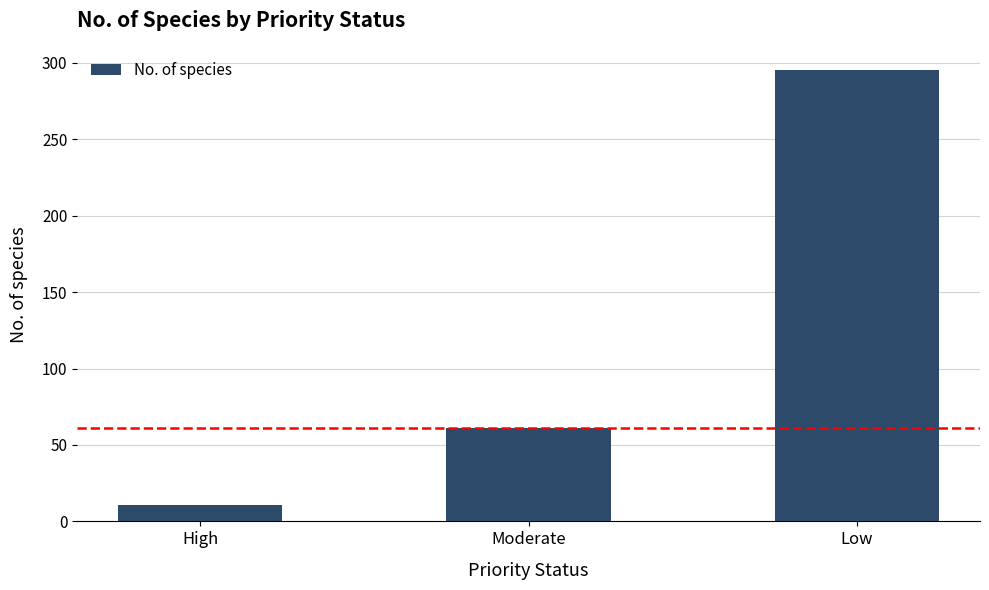

What is the label of the 1st bar from the left?

High